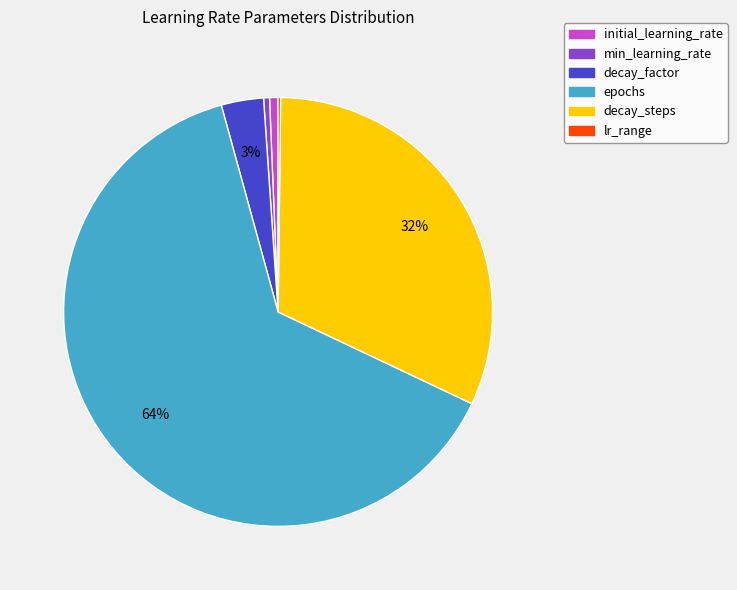

Which slice is the largest?

epochs